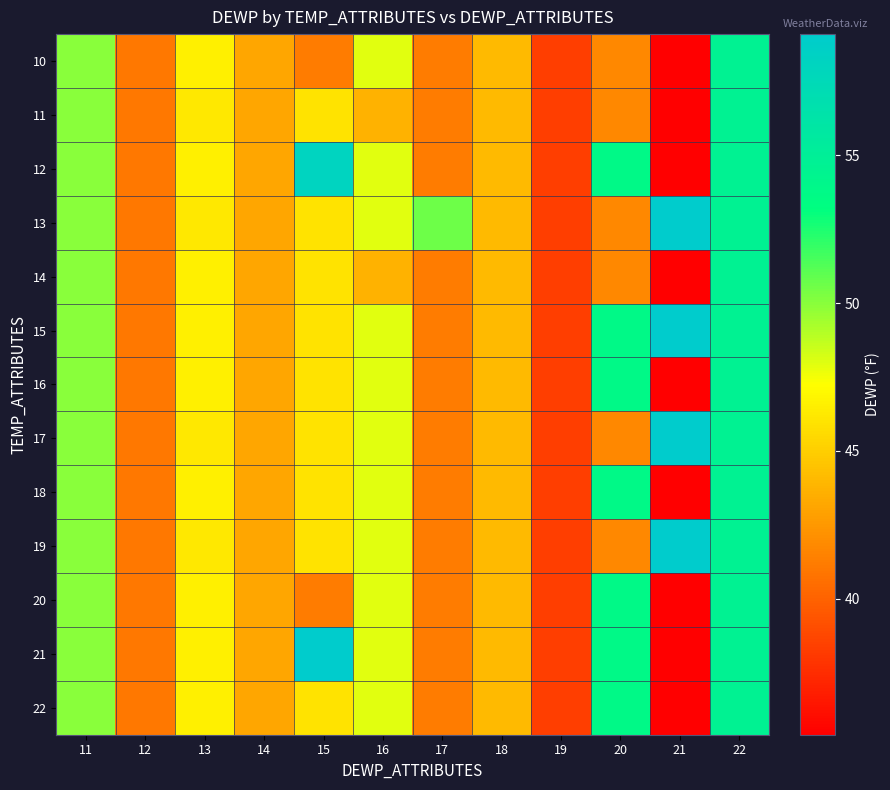

Reading left to right, transcribe all the data shown in this chart.

10: 11=50.0	12=41.0	13=46.6	14=43.1	15=41.2	16=47.9	17=41.2	18=44.1	19=38.3	20=41.7	21=35.4	22=54.6
11: 11=50.0	12=41.0	13=46.2	14=43.1	15=46.0	16=43.7	17=41.2	18=44.1	19=38.3	20=41.7	21=35.4	22=54.6
12: 11=50.0	12=41.0	13=46.6	14=43.1	15=58.1	16=47.9	17=41.2	18=44.1	19=38.3	20=53.8	21=35.4	22=54.6
13: 11=50.0	12=41.0	13=46.2	14=43.1	15=46.0	16=47.9	17=50.6	18=44.1	19=38.3	20=41.7	21=59.1	22=54.6
14: 11=50.0	12=41.0	13=46.6	14=43.1	15=46.0	16=43.7	17=41.2	18=44.1	19=38.3	20=41.7	21=35.4	22=54.6
15: 11=50.0	12=41.0	13=46.6	14=43.1	15=46.0	16=47.9	17=41.2	18=44.1	19=38.3	20=53.8	21=59.1	22=54.6
16: 11=50.0	12=41.0	13=46.6	14=43.1	15=46.0	16=47.9	17=41.2	18=44.1	19=38.3	20=53.8	21=35.4	22=54.6
17: 11=50.0	12=41.0	13=46.2	14=43.1	15=46.0	16=47.9	17=41.2	18=44.1	19=38.3	20=41.7	21=59.1	22=54.6
18: 11=50.0	12=41.0	13=46.6	14=43.1	15=46.0	16=47.9	17=41.2	18=44.1	19=38.3	20=53.8	21=35.4	22=54.6
19: 11=50.0	12=41.0	13=46.2	14=43.1	15=46.0	16=47.9	17=41.2	18=44.1	19=38.3	20=41.7	21=59.1	22=54.6
20: 11=50.0	12=41.0	13=46.6	14=43.1	15=41.2	16=47.9	17=41.2	18=44.1	19=38.3	20=53.8	21=35.4	22=54.6
21: 11=50.0	12=41.0	13=46.6	14=43.1	15=59.1	16=47.9	17=41.2	18=44.1	19=38.3	20=53.8	21=35.4	22=54.6
22: 11=50.0	12=41.0	13=46.6	14=43.1	15=46.0	16=47.9	17=41.2	18=44.1	19=38.3	20=53.8	21=35.4	22=54.6